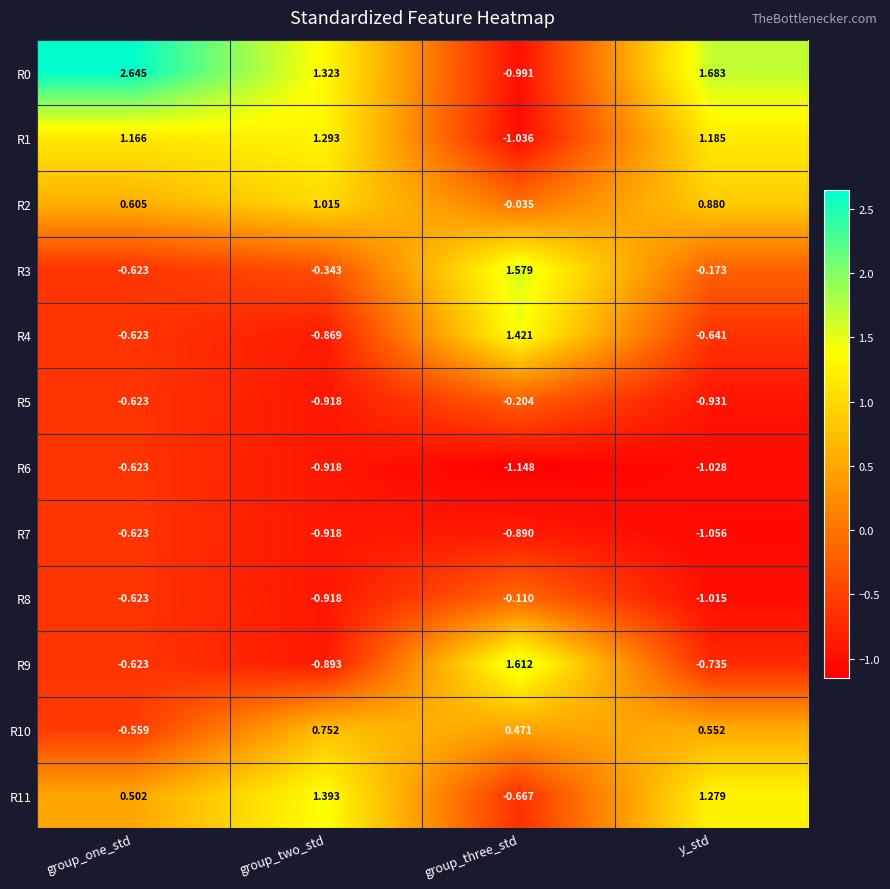

At which category is the sum across all series the highest?

group_three_std